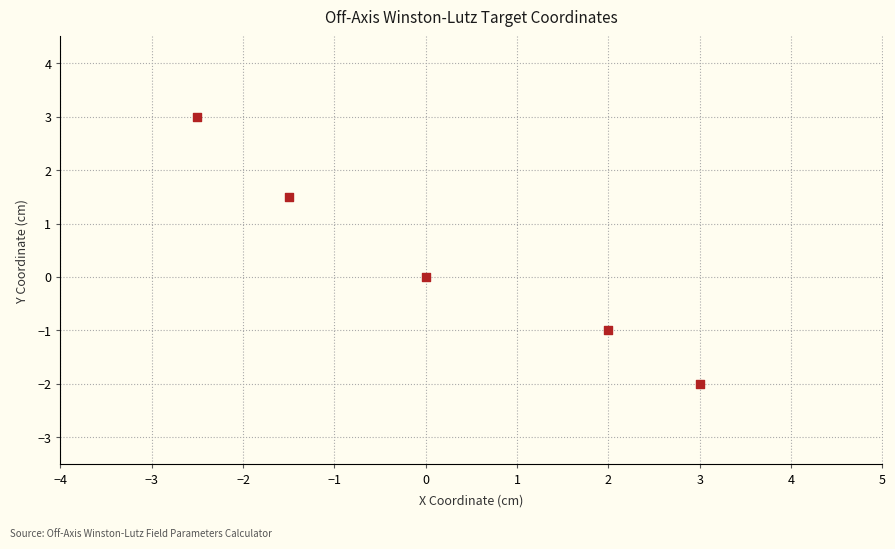

What is the average Y value?

0.3